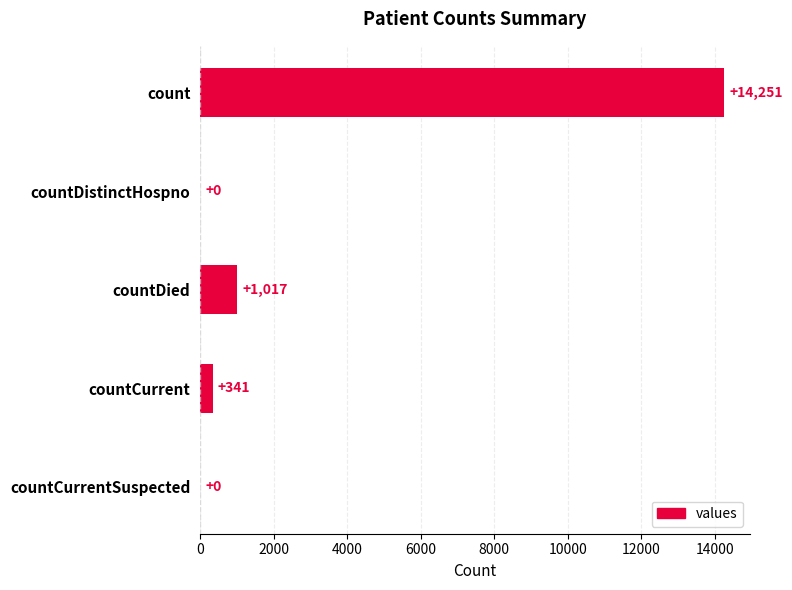

What value does the data have at countCurrent?

341